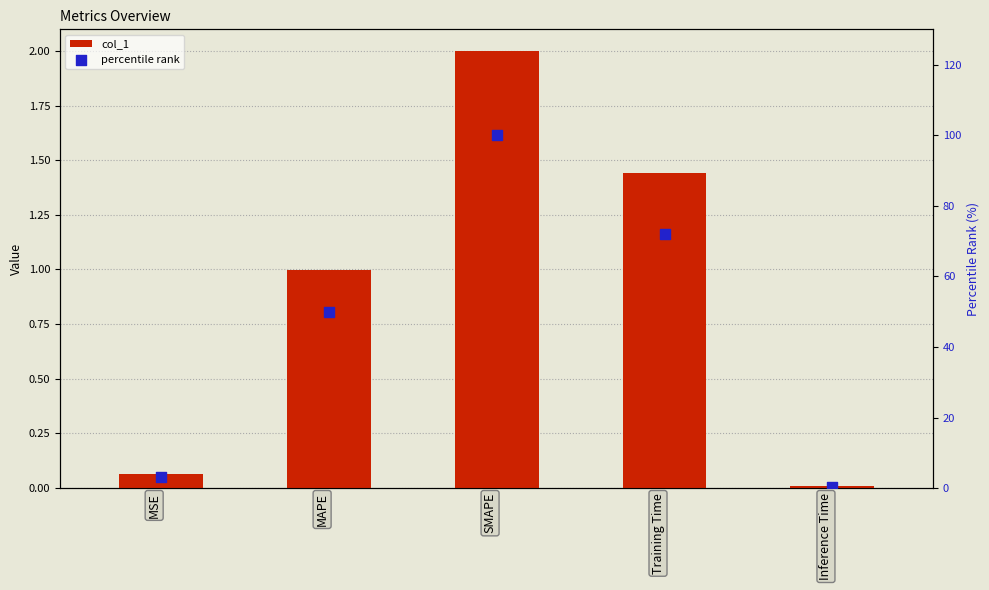

What are all the series names shown in the legend?

col_1, percentile rank